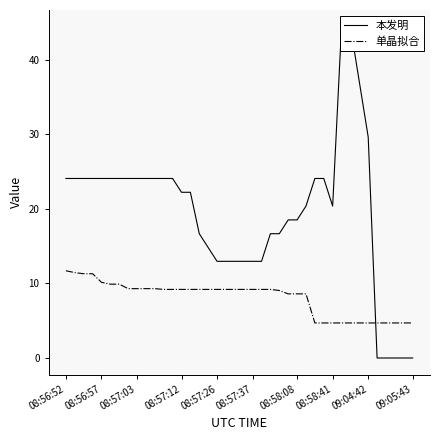

What value does the 单晶拟合 series have at 08:57:03?

9.3